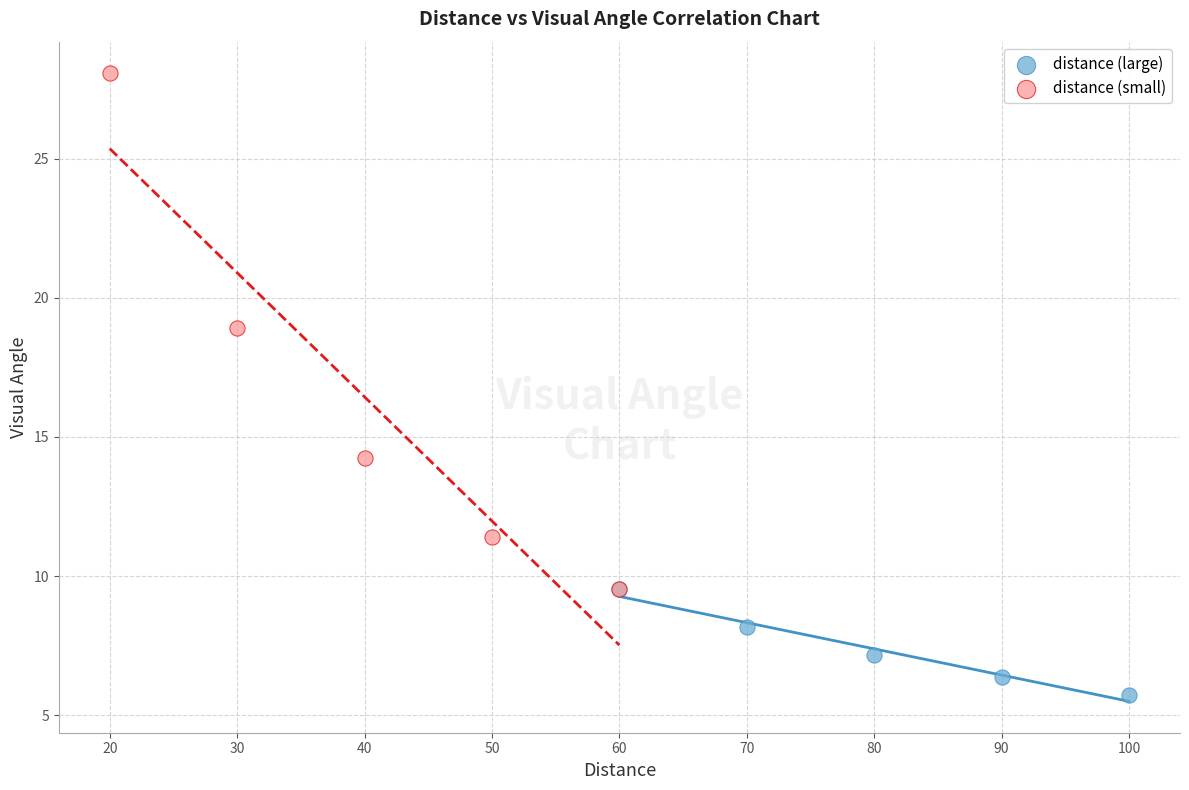

Which series reaches the minimum Y coordinate?

distance (large)